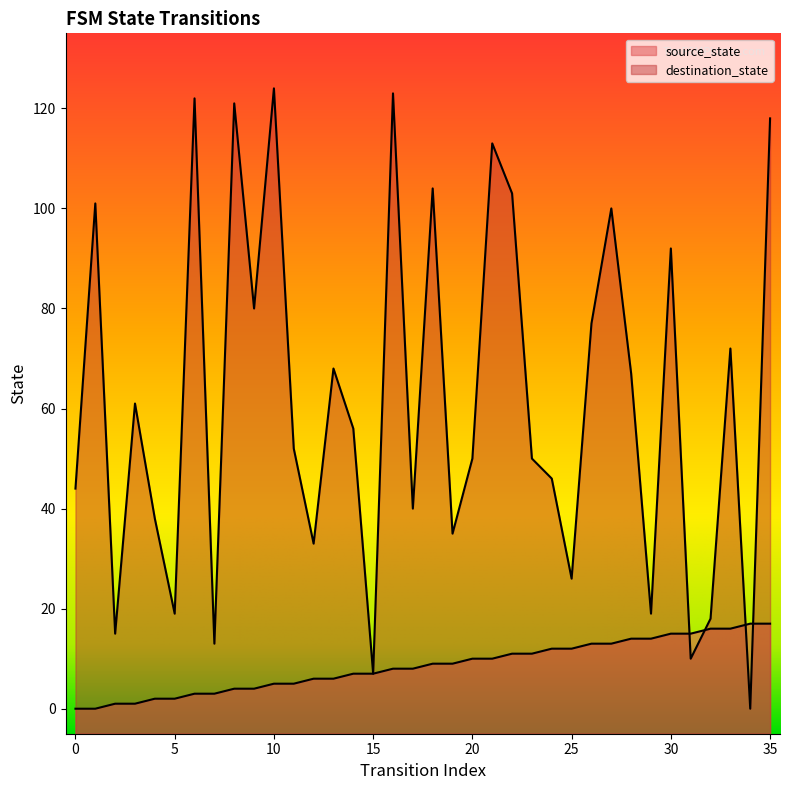

Rank the series at 22 from lowest to highest value.

source_state, destination_state